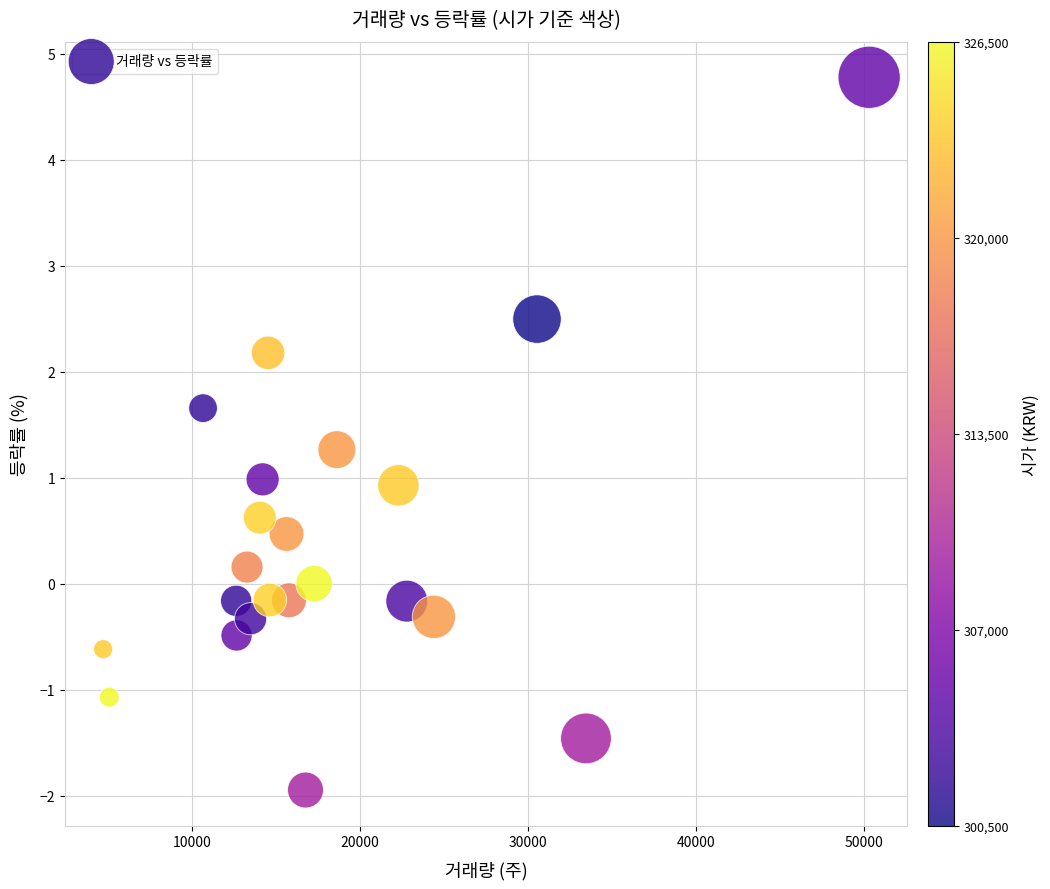

What is the range of X values (max minus min)?

45568.0